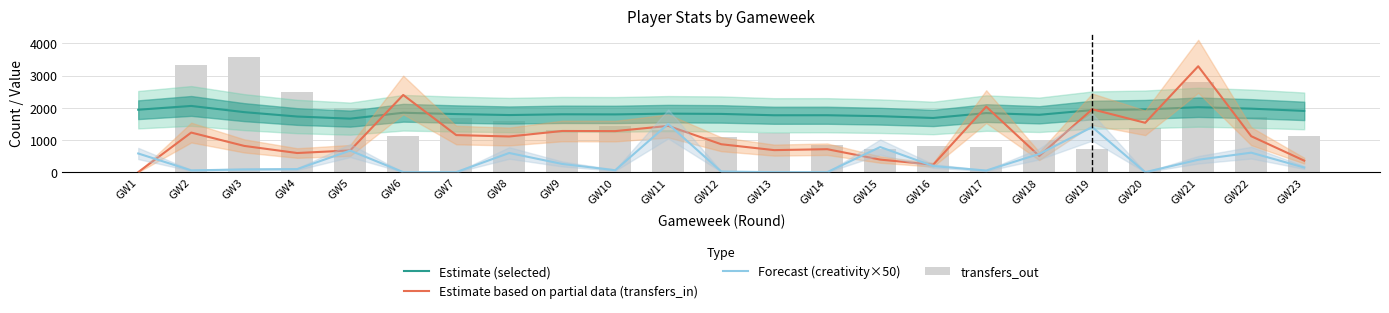

What is the difference between the maximum and minimum values in the transfers_out series?

3586.0